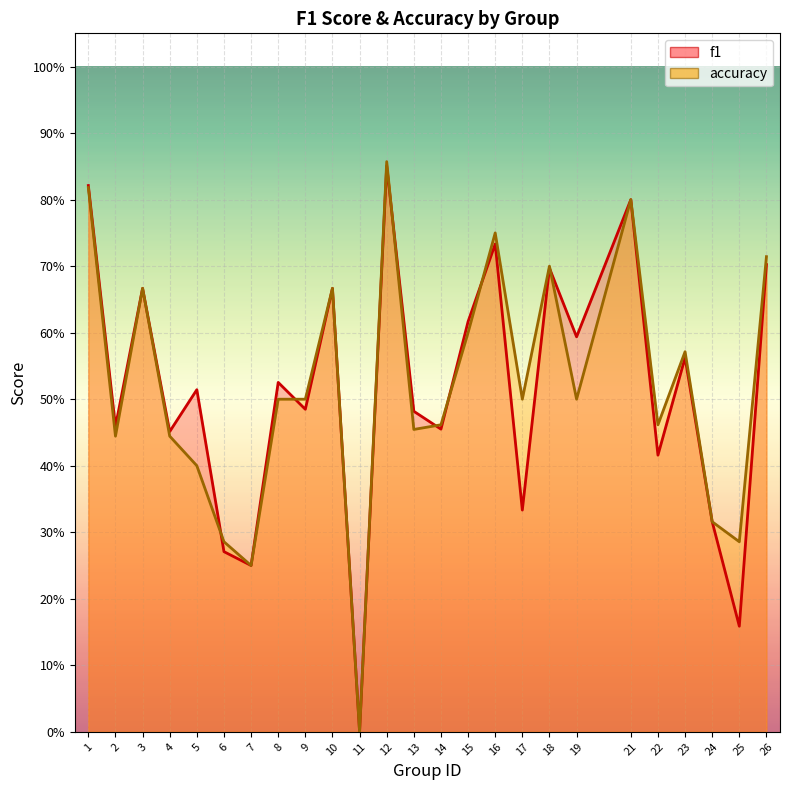

True or false: accuracy has more than 0 interior local peaks.

True